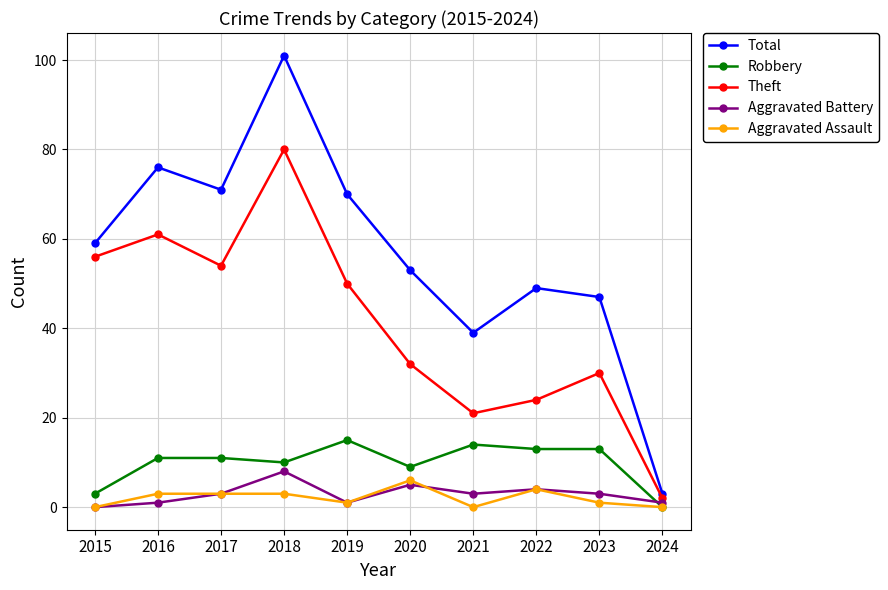

How many lines are shown in the chart?

5